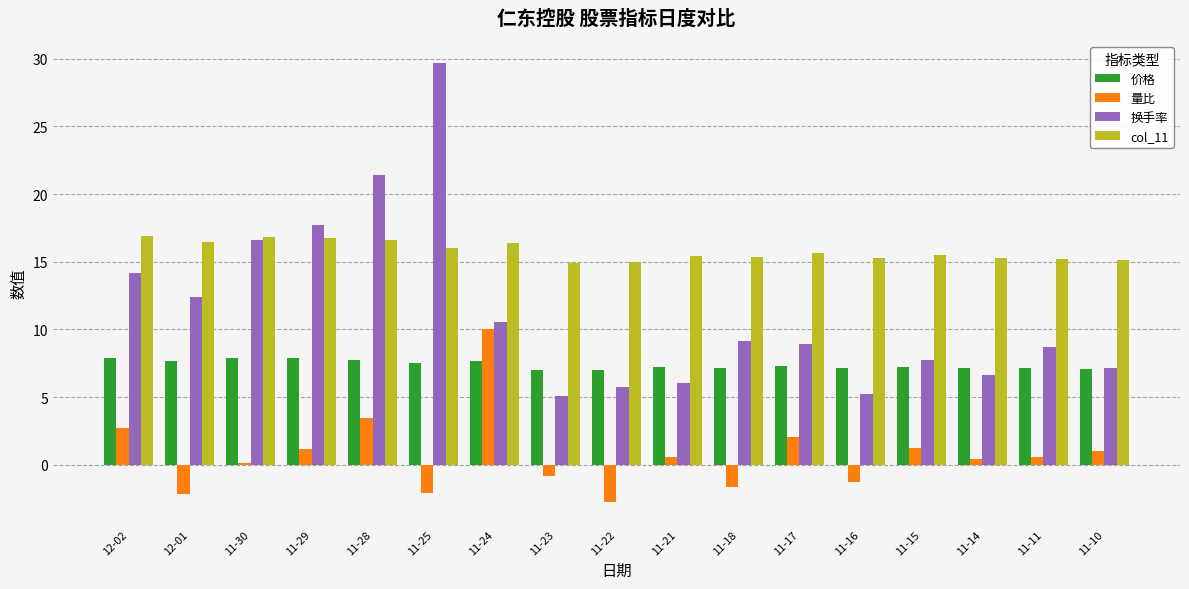

What is the smallest value displayed?

-2.8